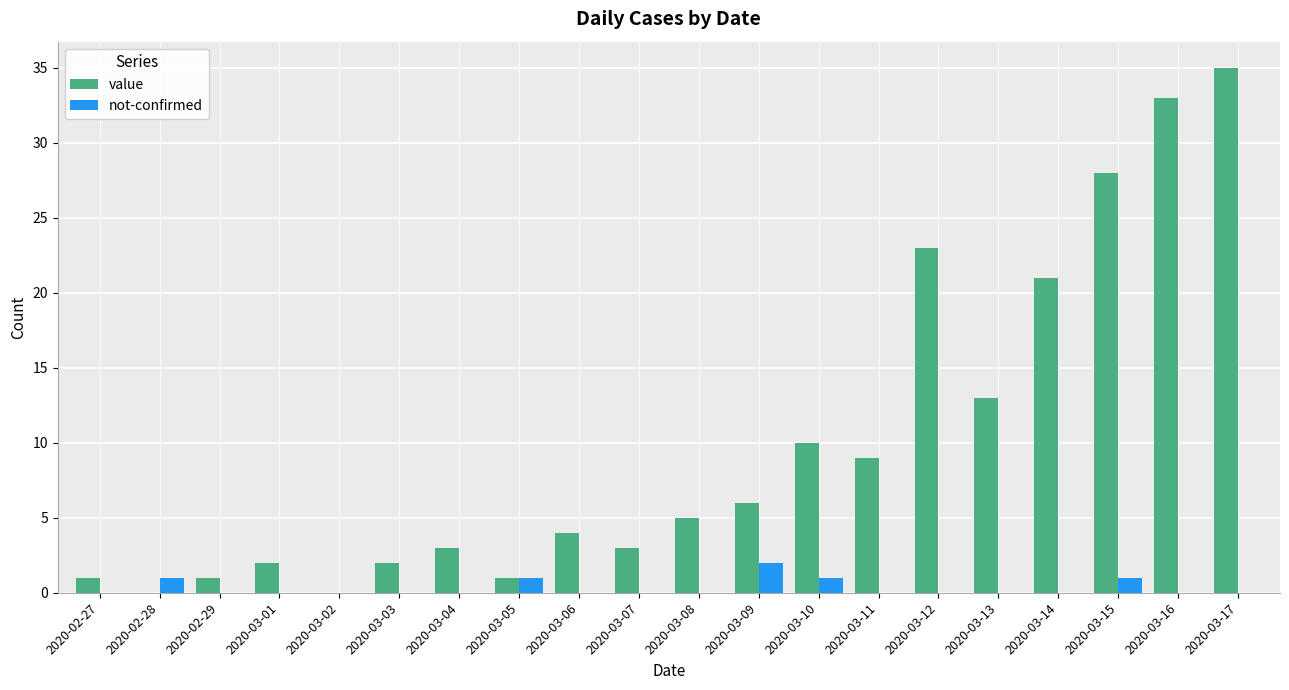

Which series changed the most between 2020-02-29 and 2020-03-06?

value